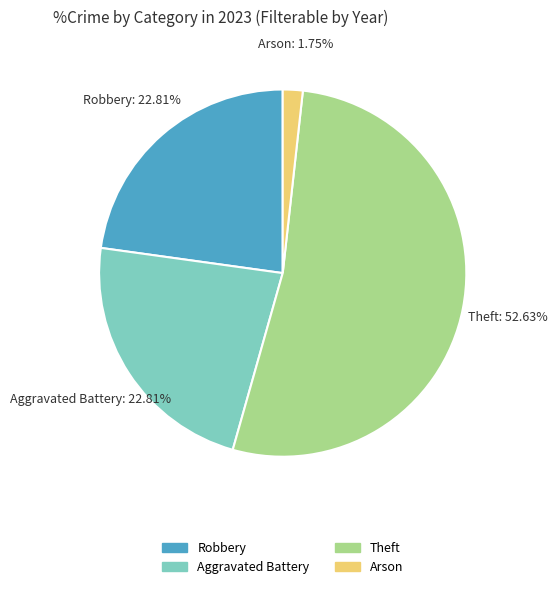

What portion of the pie excludes Theft?

47.4%